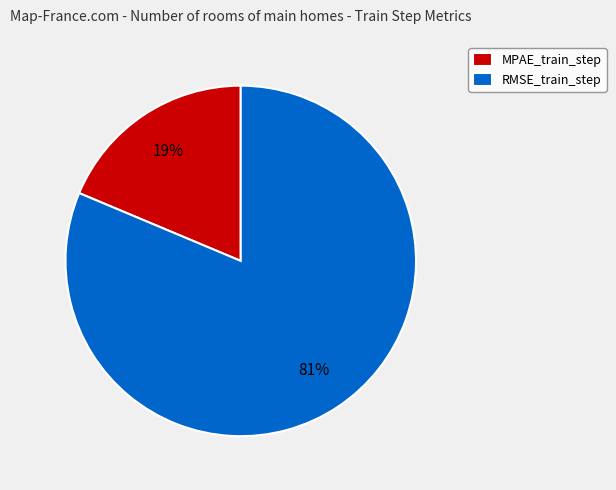

What percentage is the MPAE_train_step slice, to the nearest percent?

19%